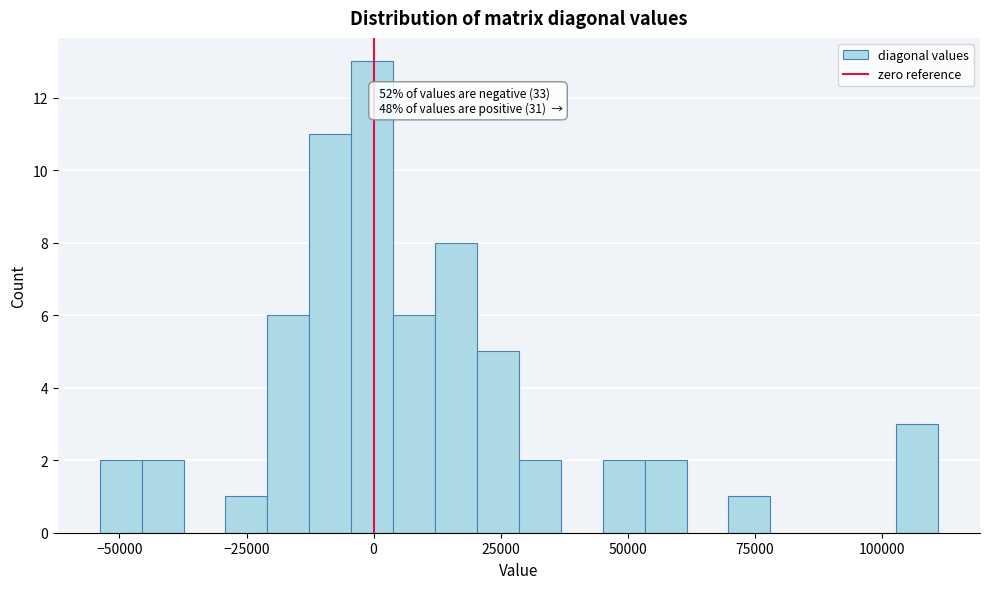

Read against the x-axis, roughly where is the centre of the tallest bar?

0